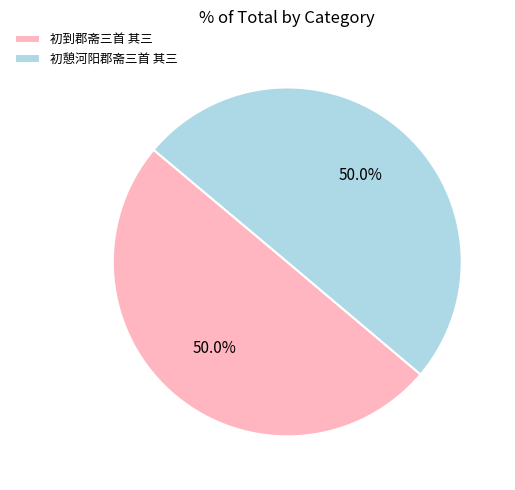

What percentage do 初到郡斋三首 其三 and 初憩河阳郡斋三首 其三 together represent?

100.0%